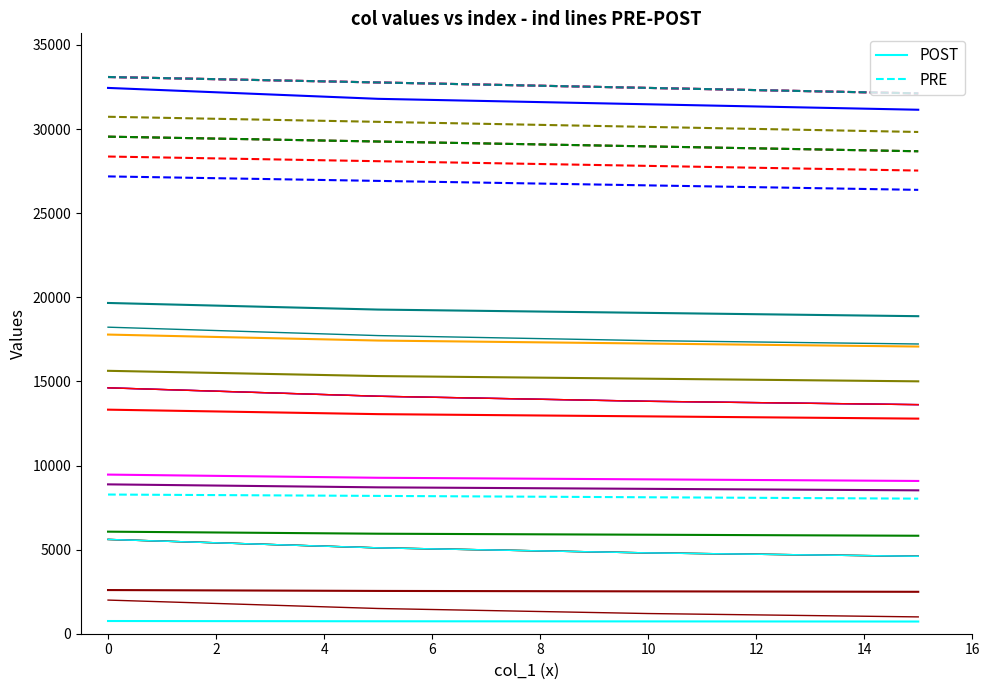

What are all the series names shown in the legend?

POST, PRE